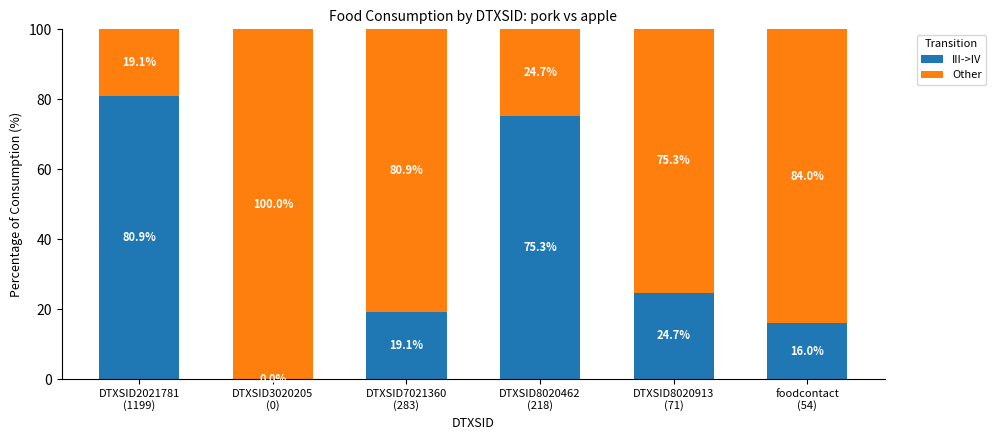

What are all the series names shown in the legend?

III->IV, Other